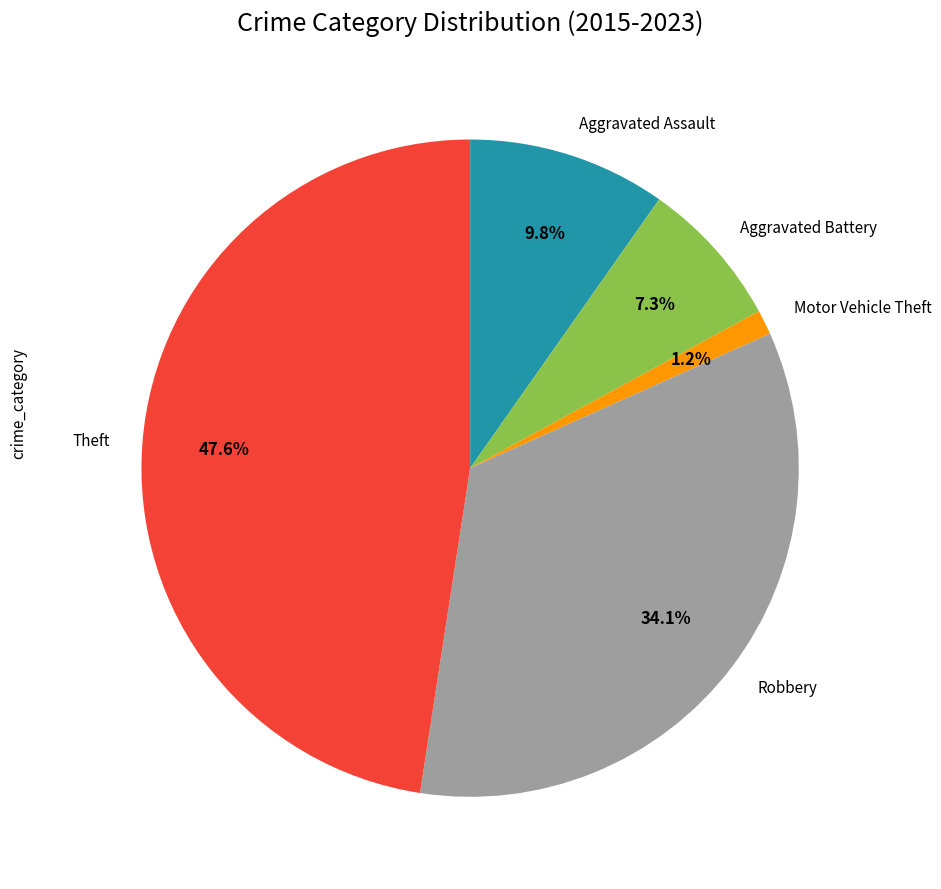

Is there a majority slice in this chart?

No